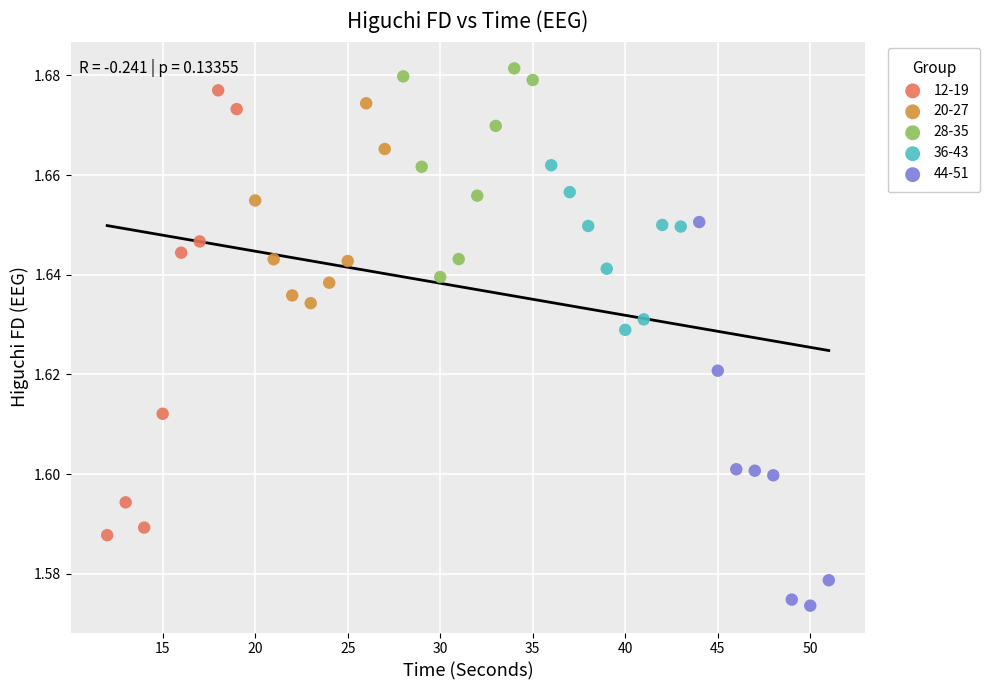

Which series contains the lowest Y value?

44-51